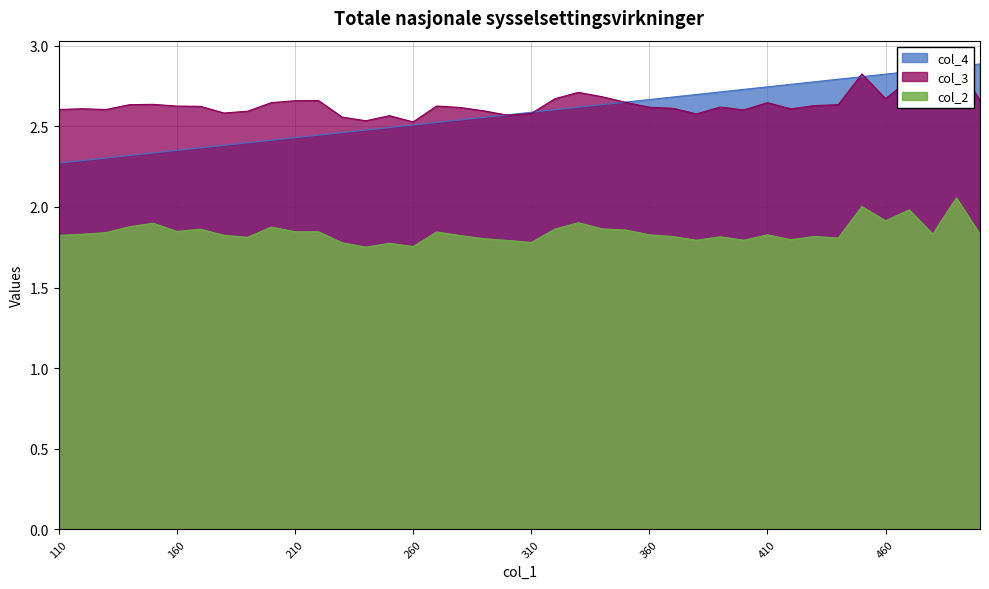

True or false: col_2 has more than 0 interior local peaks.

True